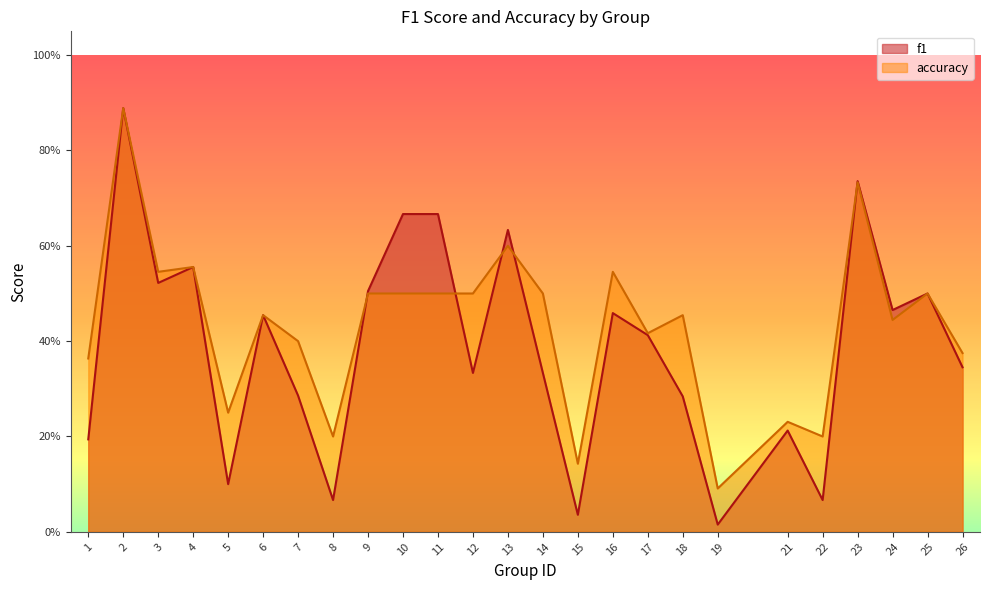

Which has a higher value, 18 or 12?

12